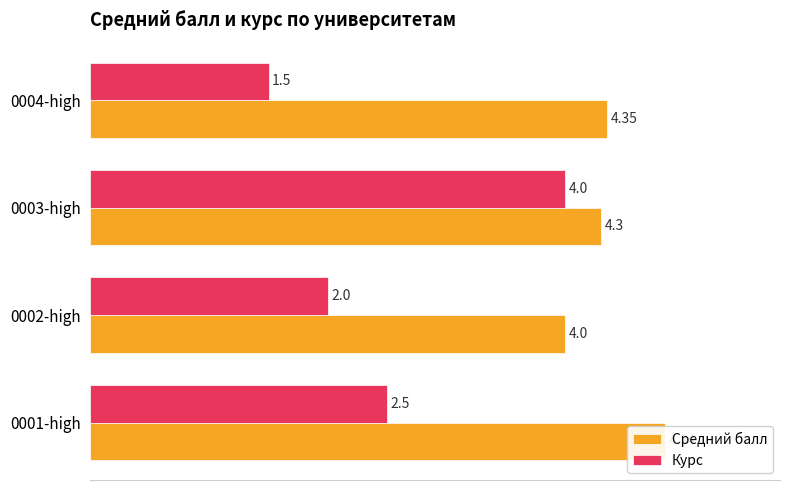

What is the difference between the highest and lowest values at 0?

2.3